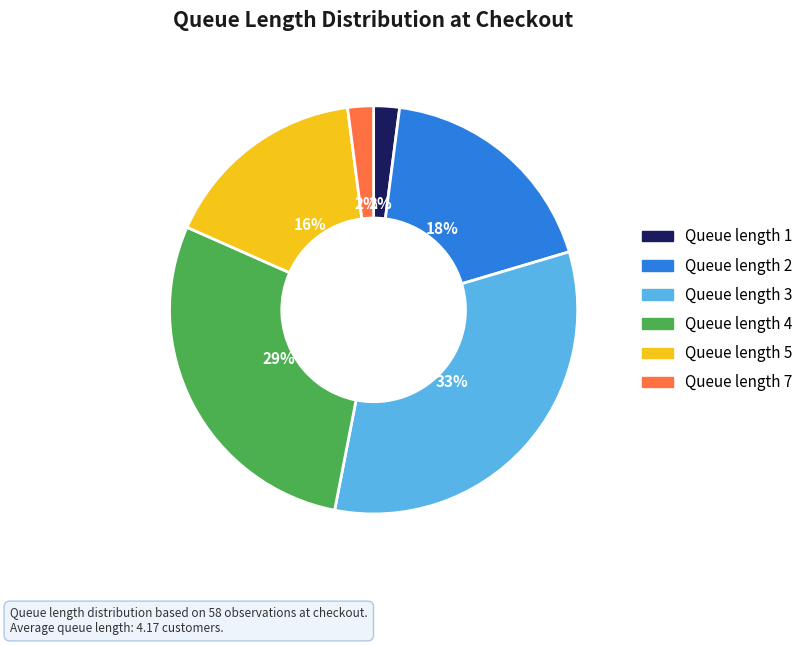

How many slices are in this pie chart?

6